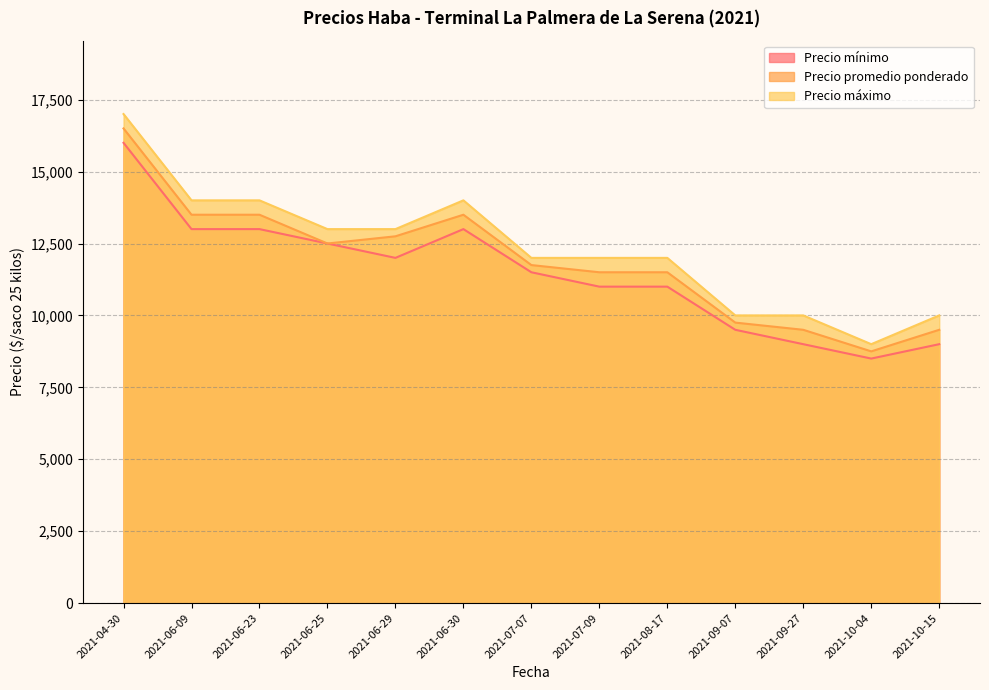

True or false: Precio máximo has more than 0 points higher than both neighbors.

True